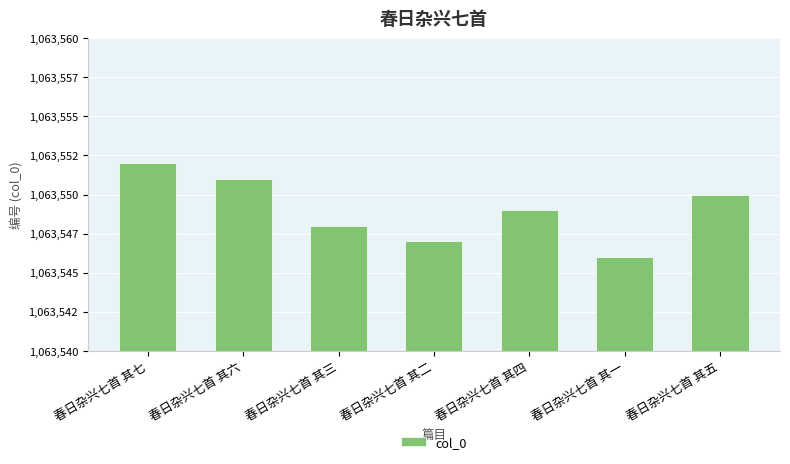

Is it true that the value at 春日杂兴七首 其二 is 1063547?

True